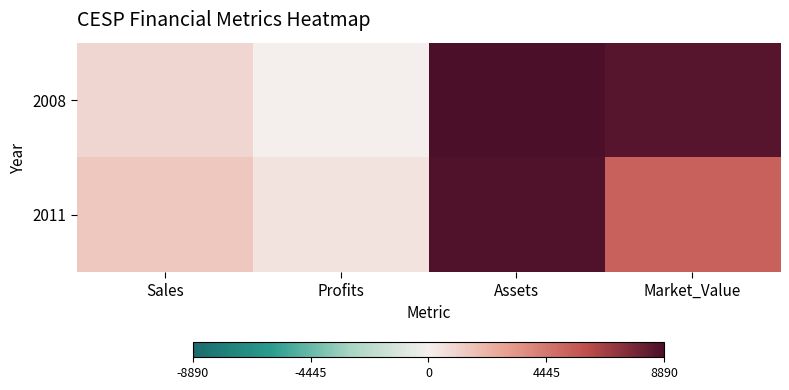

How many series are shown in this chart?

2